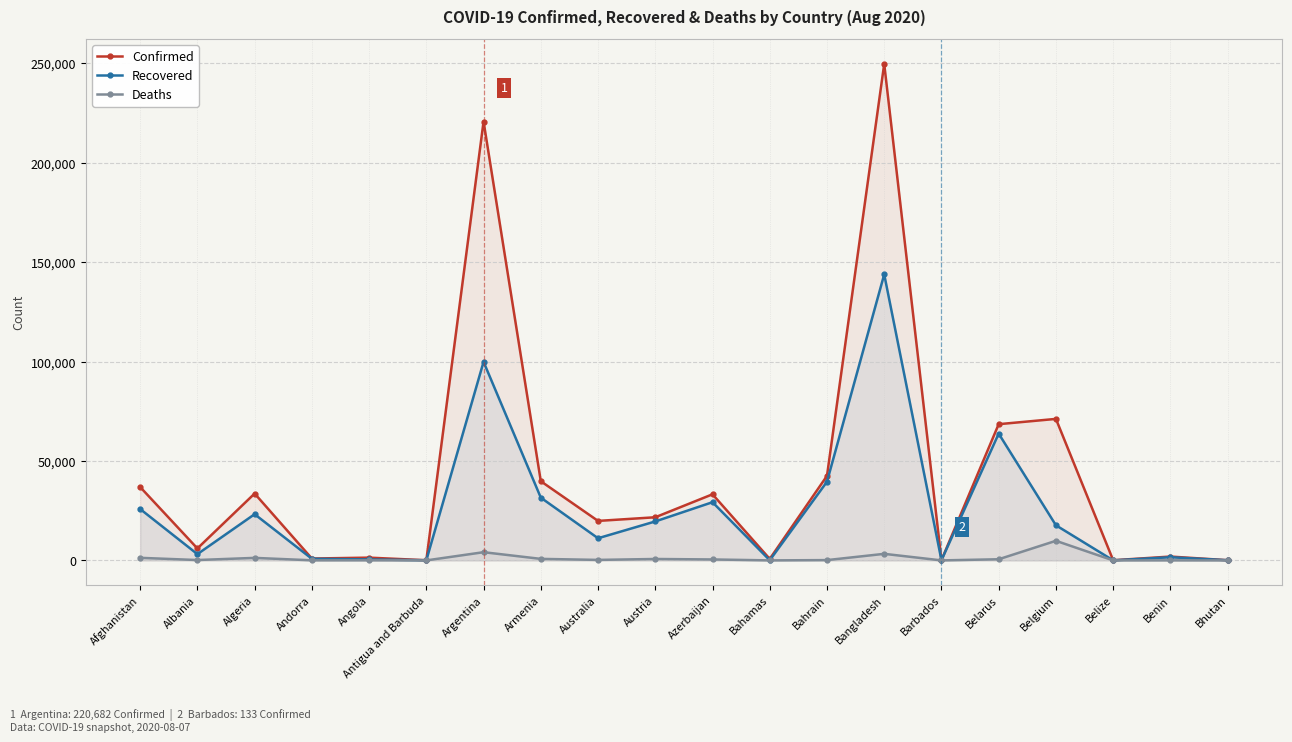

How many positive values does the Deaths series have?

19